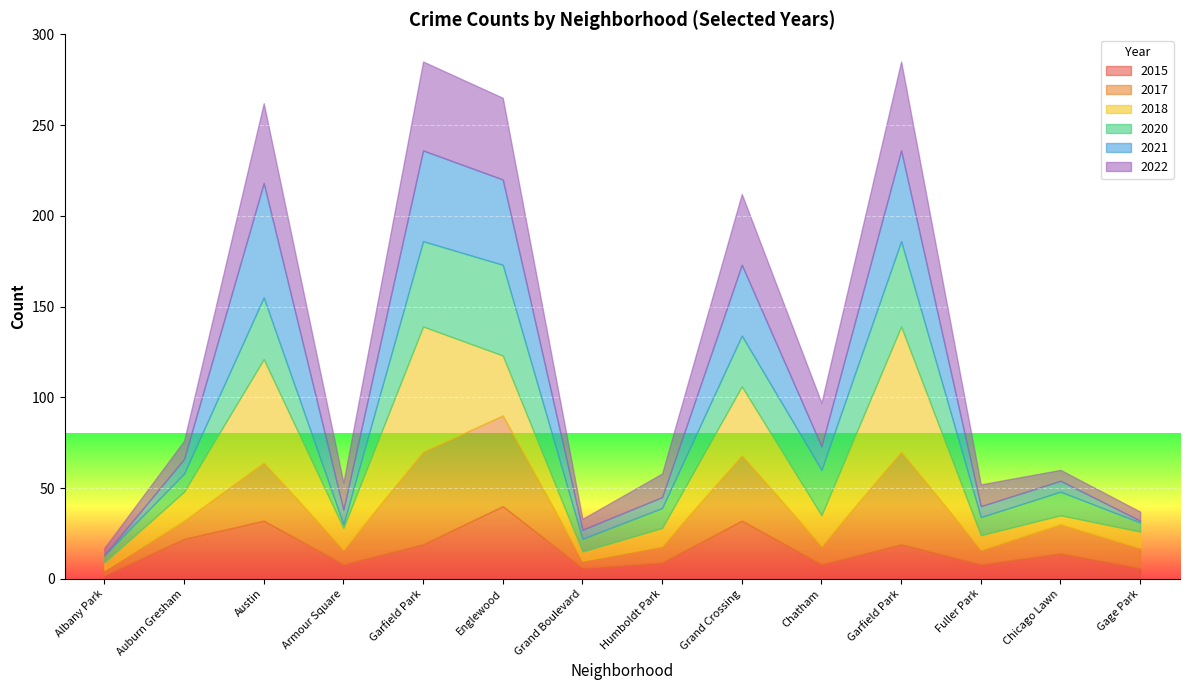

Which has a higher value, Grand Crossing or Fuller Park?

Grand Crossing